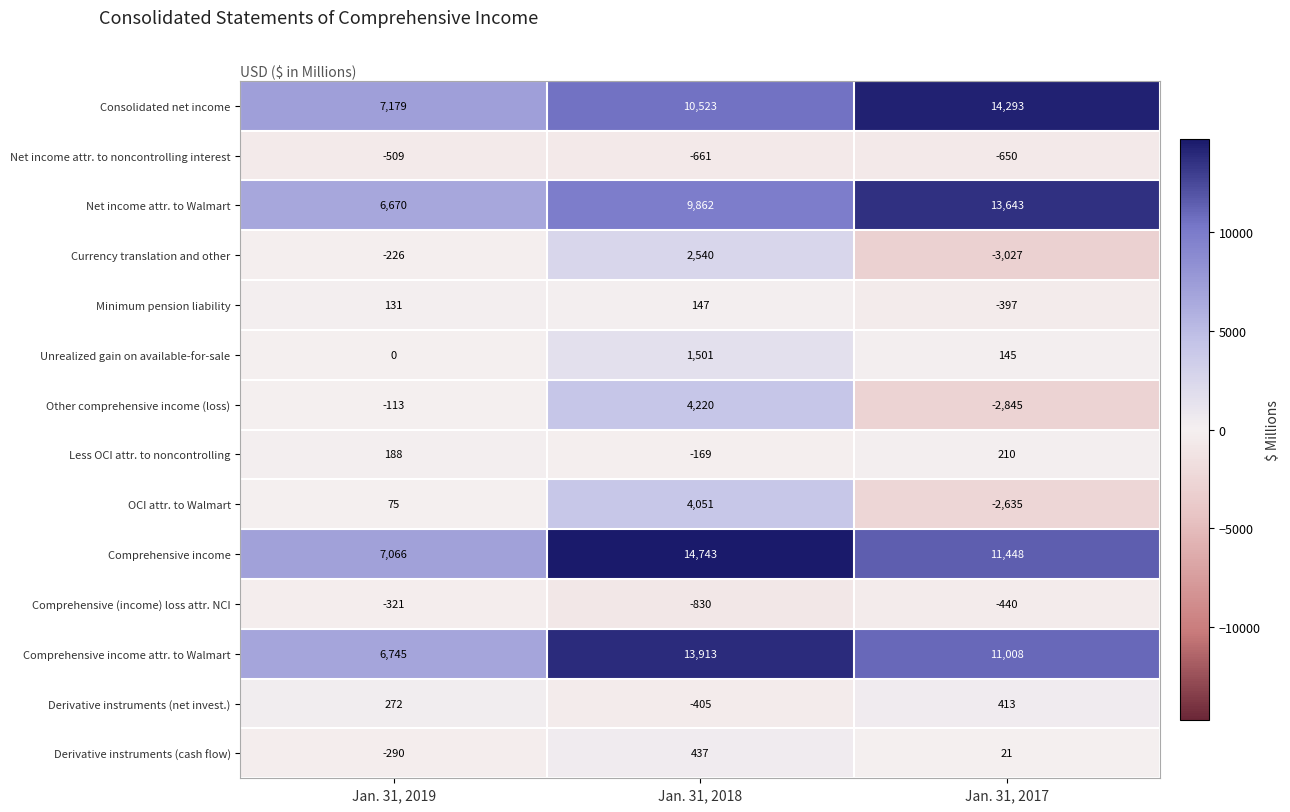

The value of Less OCI attr. to noncontrolling at Jan. 31, 2019 is 188. True or false?

True